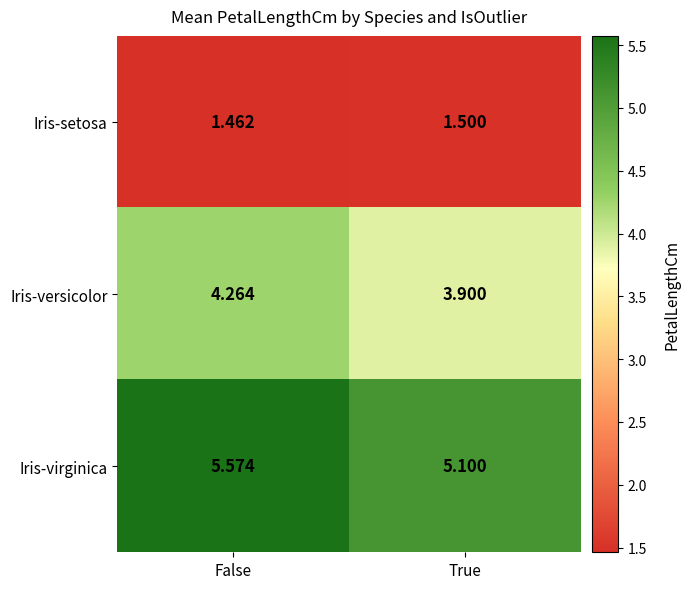

Which category has the highest value across all series?

False